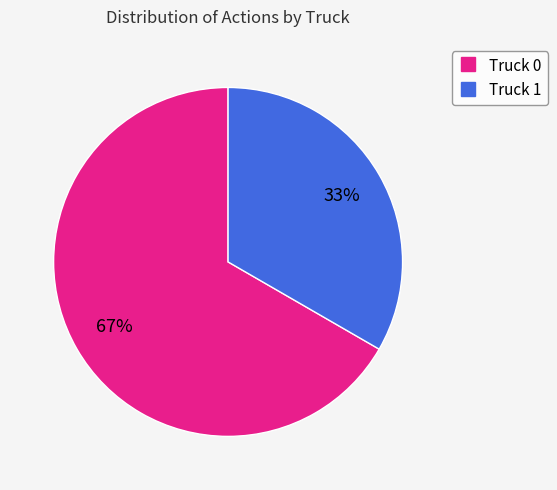

Which has a higher value, Truck 1 or Truck 0?

Truck 0